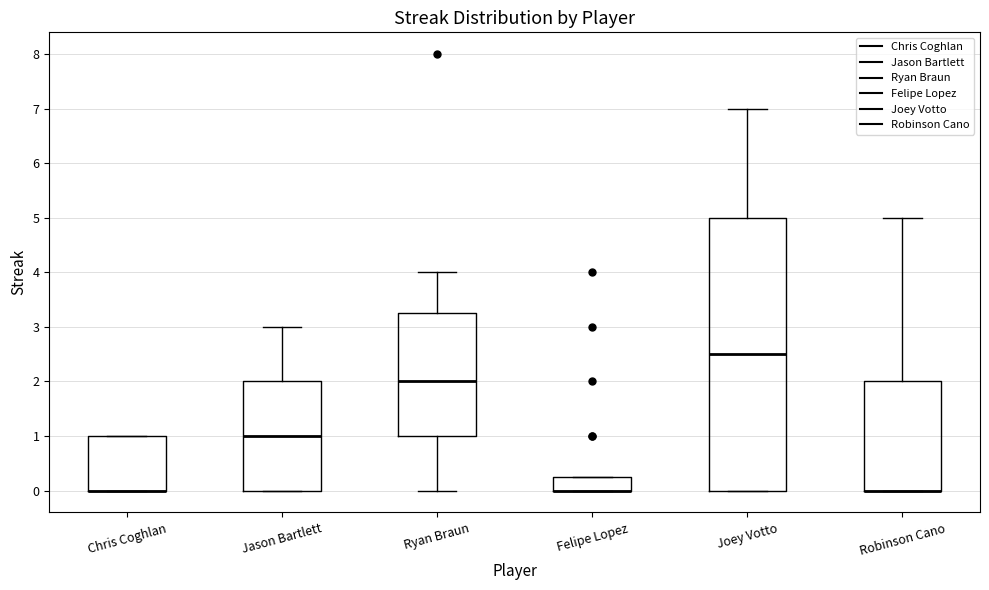

Reading left to right, read every box against the y-axis: the position of its median line, the range the box covers, and the ends of its whiskers. The values are not printed on the chart, so give them approximately, as read against the axis.

Chris Coghlan: median 0.0 (drawn on the box's lower edge), box 0.0 to 1.0, whiskers 0.0 to 1.0
Jason Bartlett: median 1.0, box 0.0 to 2.0, whiskers 0.0 to 3.0
Ryan Braun: median 2.0, box 1.0 to 3.3, whiskers 0.0 to 4.0
Felipe Lopez: median 0.0 (drawn on the box's lower edge), box 0.0 to 0.3, whiskers 0.0 to 0.3
Joey Votto: median 2.5, box 0.0 to 5.0, whiskers 0.0 to 7.0
Robinson Cano: median 0.0 (drawn on the box's lower edge), box 0.0 to 2.0, whiskers 0.0 to 5.0